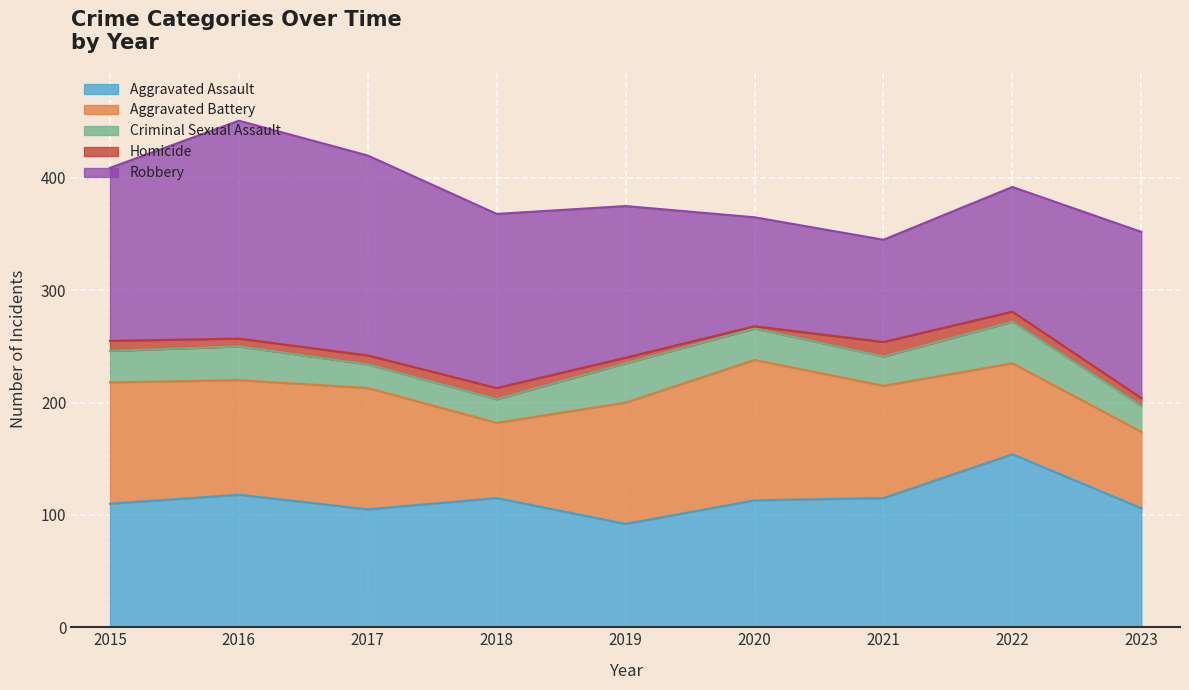

What is the sum of all Aggravated Battery values?

867